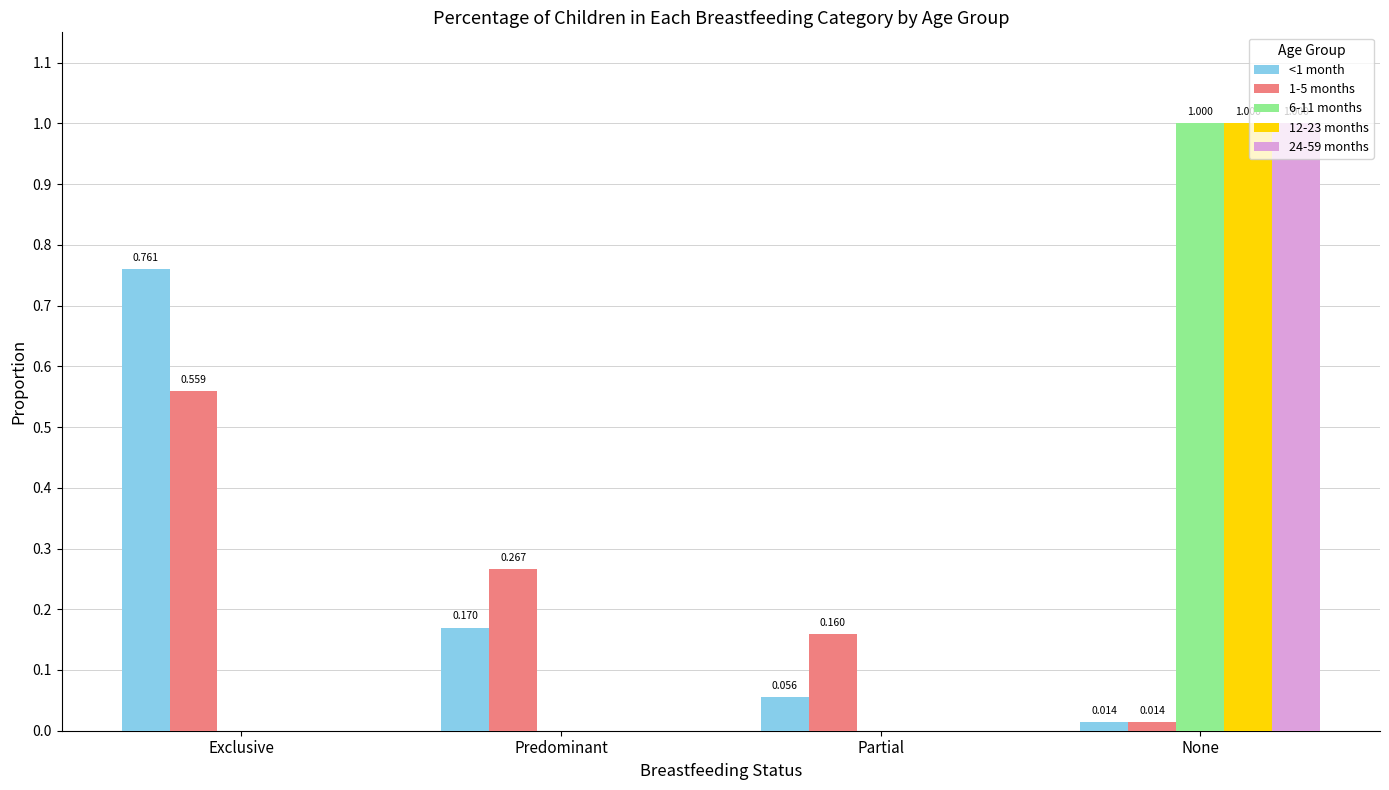

At which label does <1 month reach its peak?

Exclusive